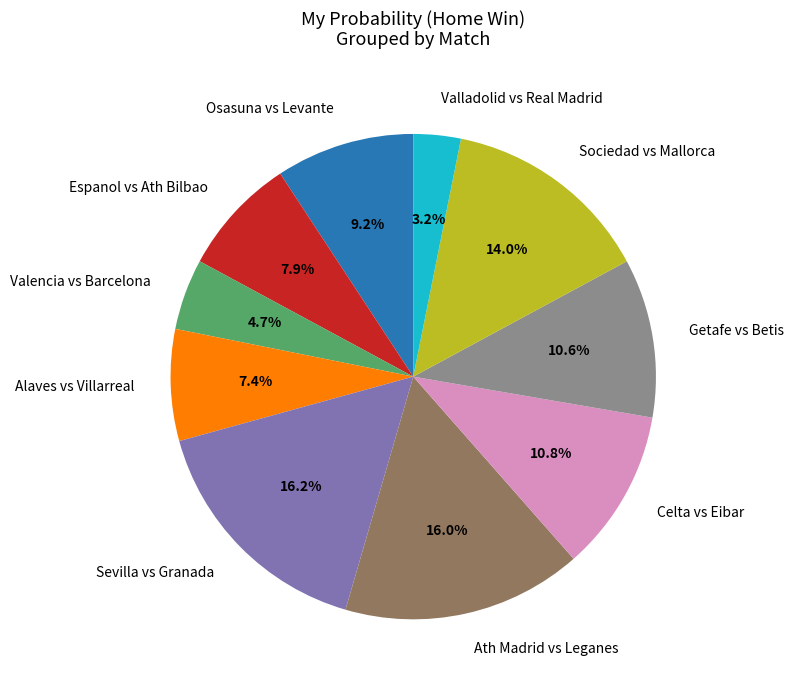

To the nearest percent, what percentage of the pie is Ath Madrid vs Leganes?

16%